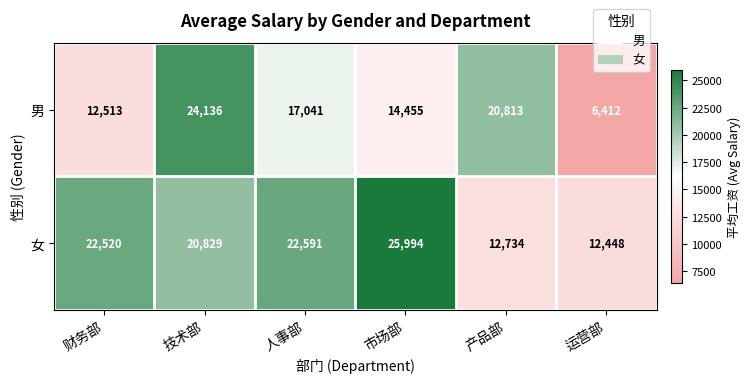

The value of 女 at 运营部 is 19142. True or false?

False